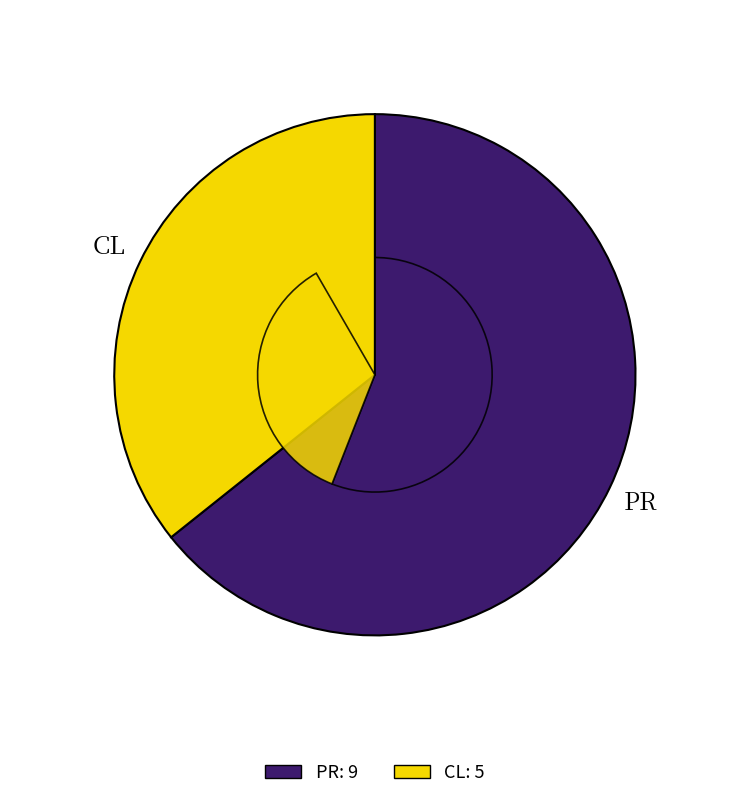

Count the number of slices in the pie.

2